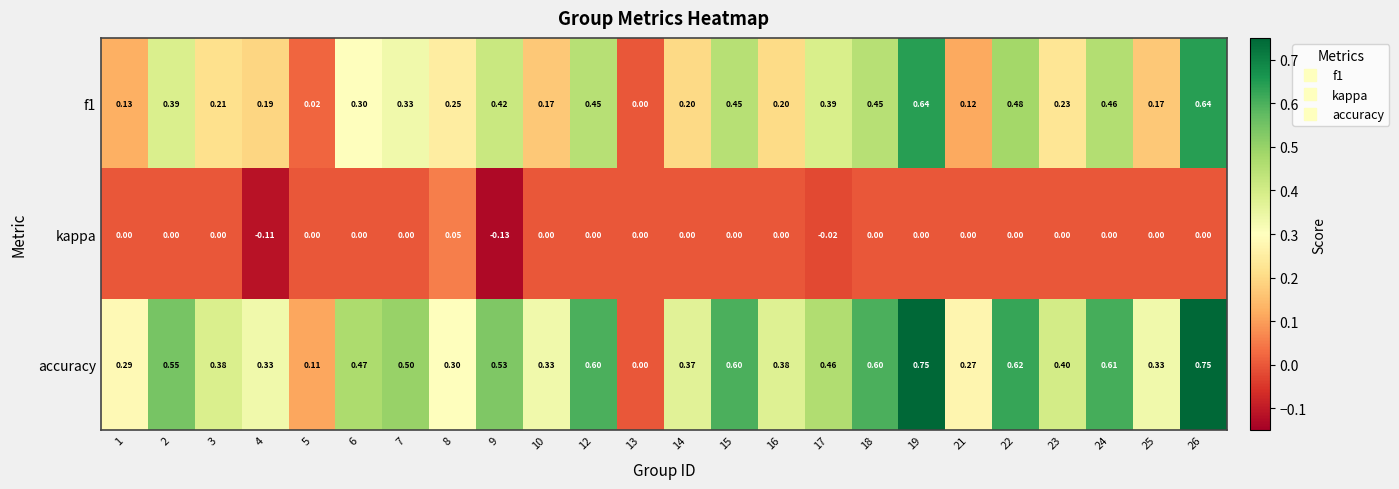

Which series has the largest total across all categories?

accuracy